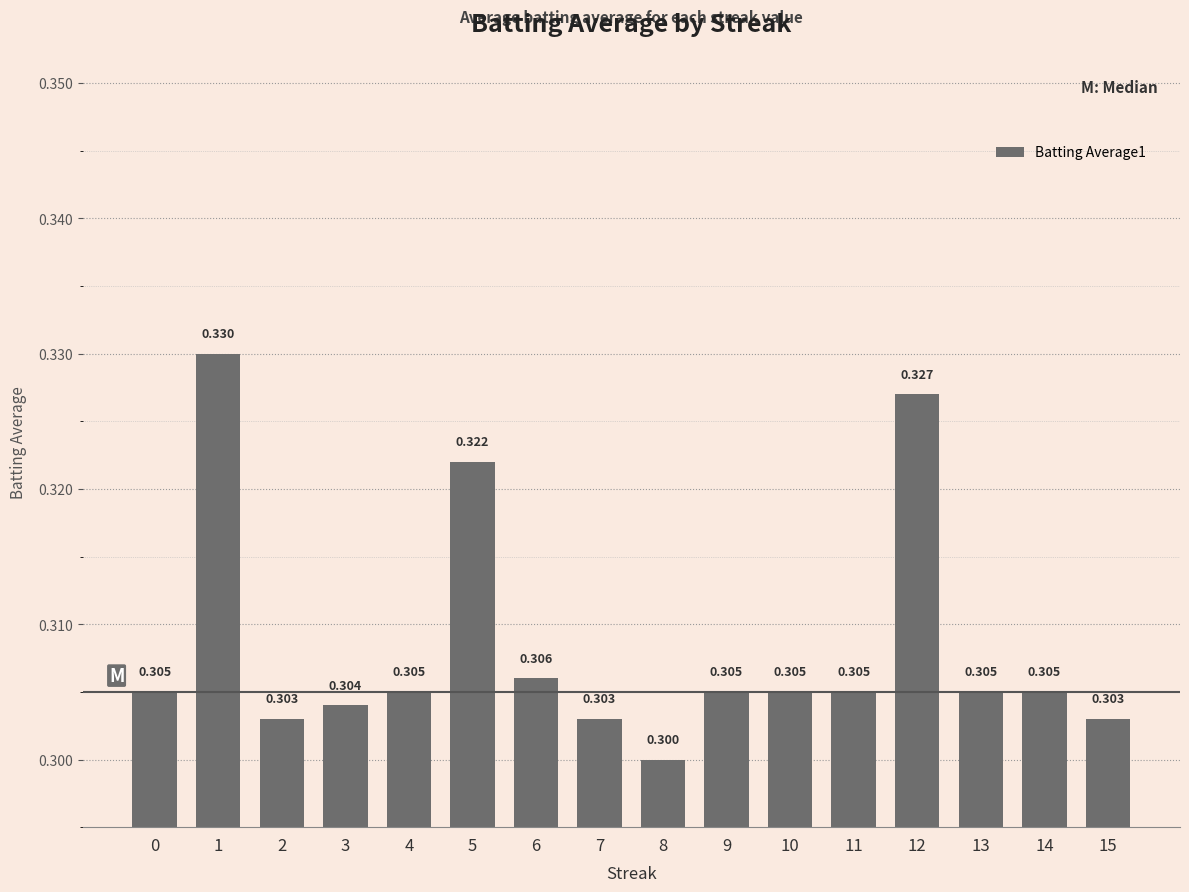

Rank the categories by value from lowest to highest.

8, 2, 7, 15, 3, 0, 4, 9, 10, 11, 13, 14, 6, 5, 12, 1